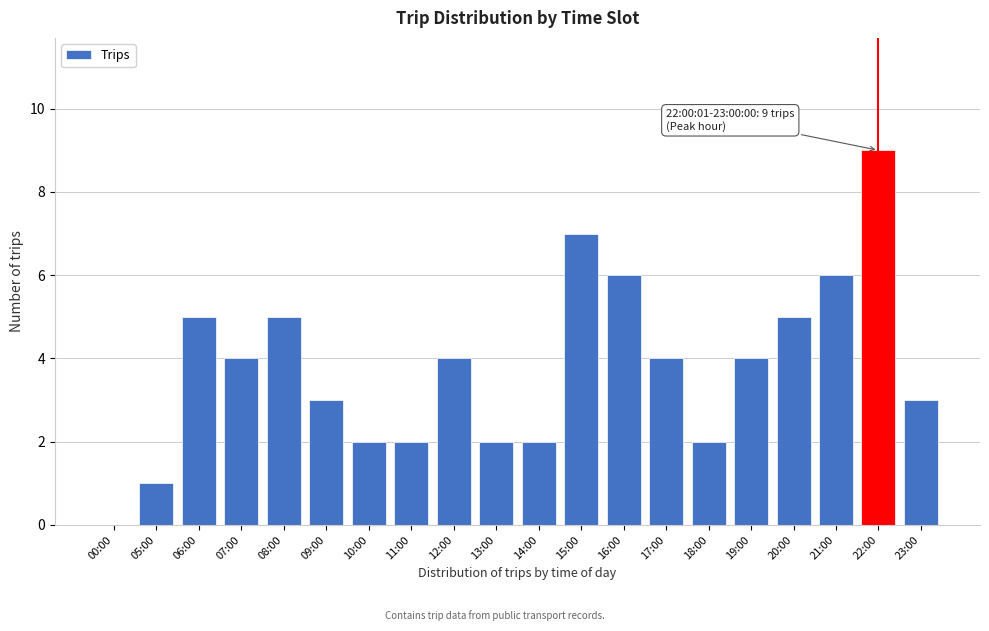

Reading right to left, what are all the values shown in this chart?

23:00=3	22:00=9	21:00=6	20:00=5	19:00=4	18:00=2	17:00=4	16:00=6	15:00=7	14:00=2	13:00=2	12:00=4	11:00=2	10:00=2	09:00=3	08:00=5	07:00=4	06:00=5	05:00=1	00:00=0